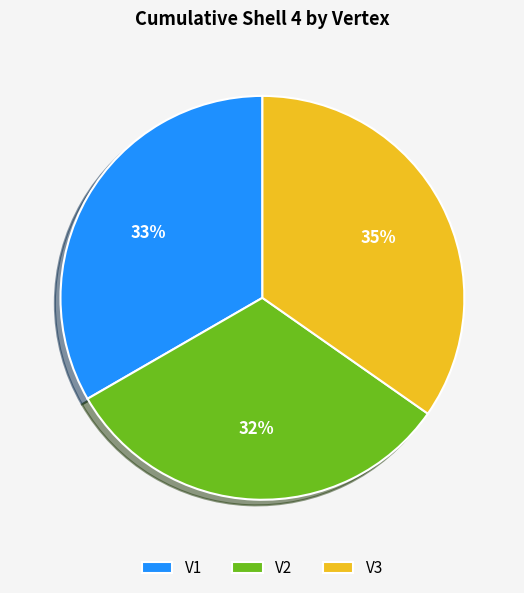

How many segments does this pie chart have?

3